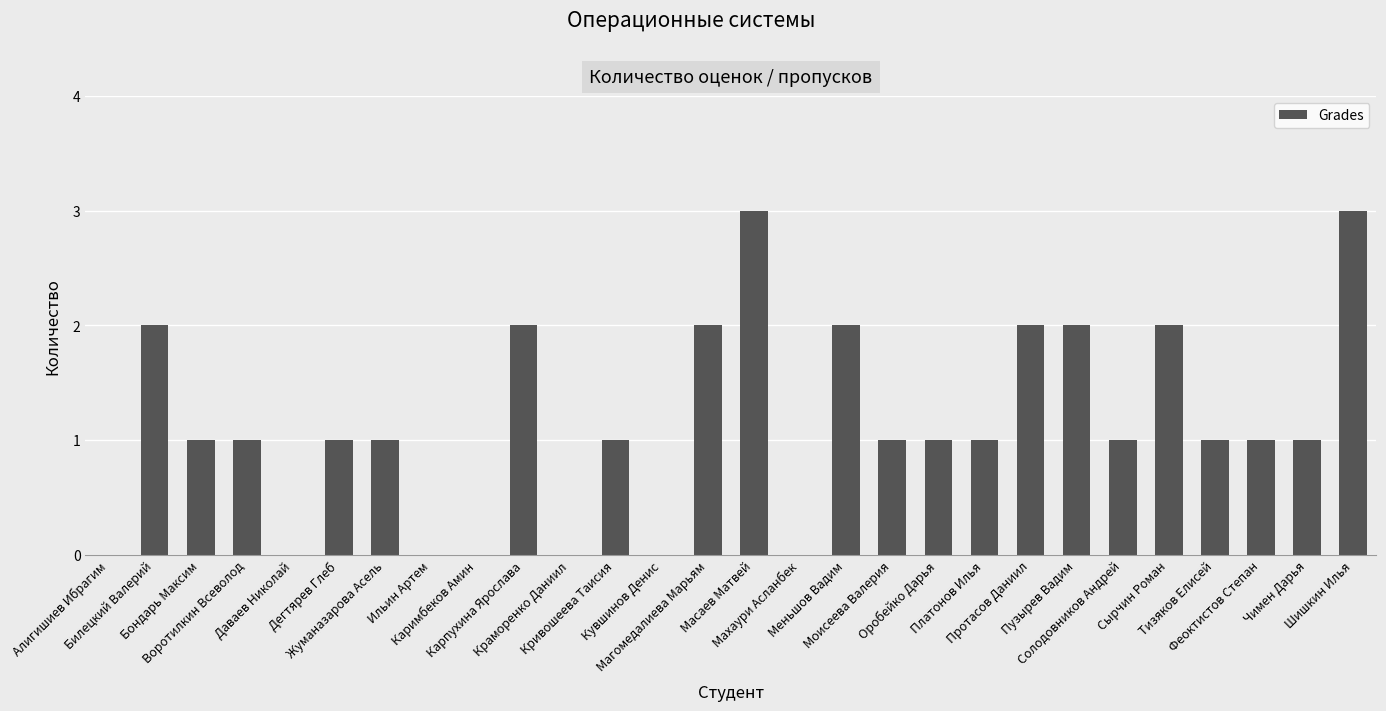

How many categories are shown in the chart?

28